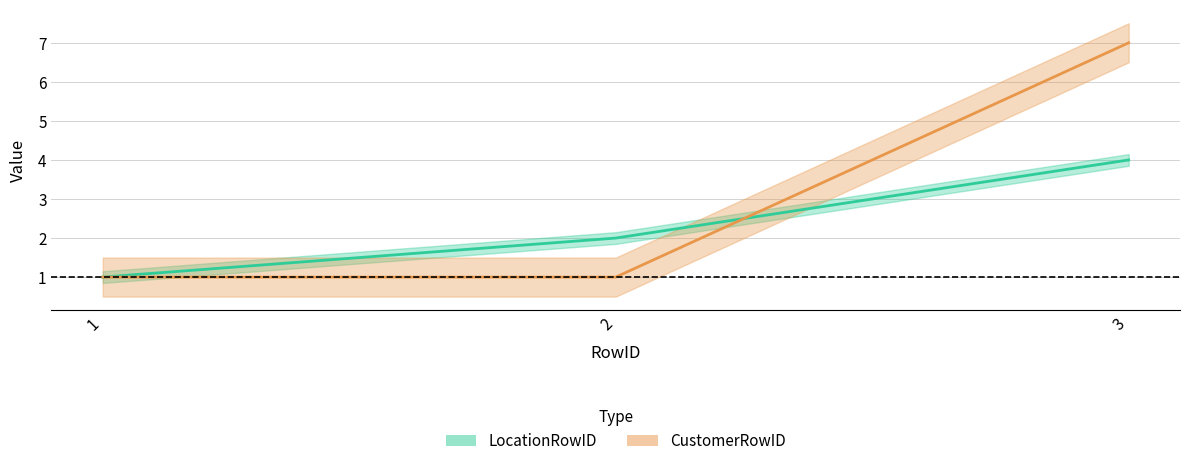

Between 1 and 2, which series saw the biggest shift?

LocationRowID